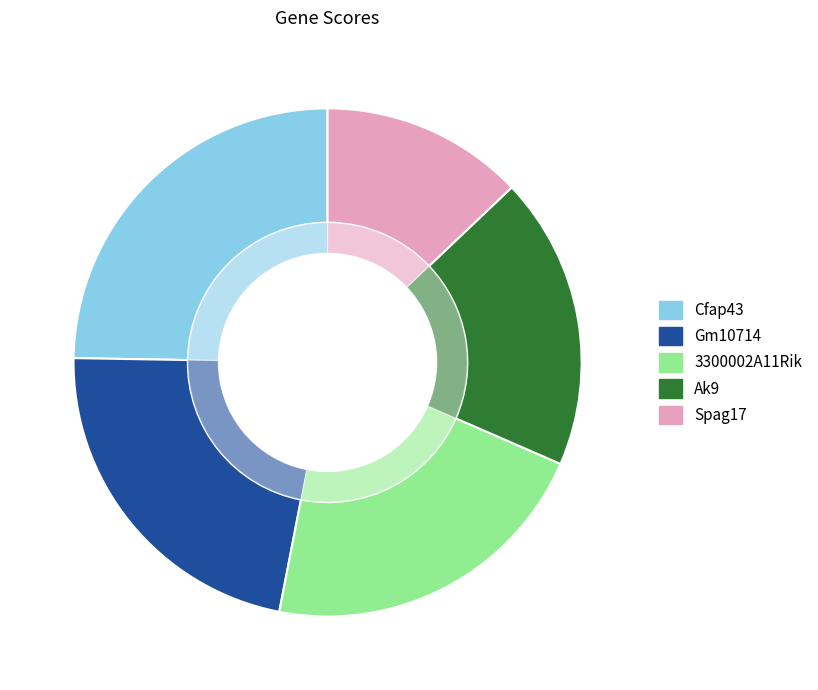

What is the ratio of the value at Spag17 to the value at Gm10714?

0.6